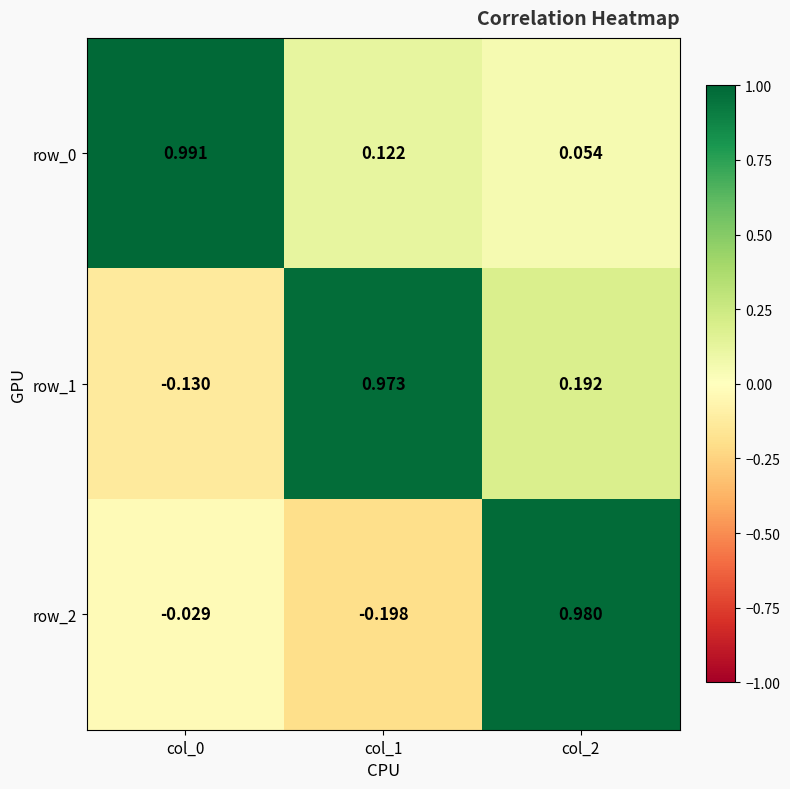

What is the difference between the highest and lowest values at col_2?

0.9